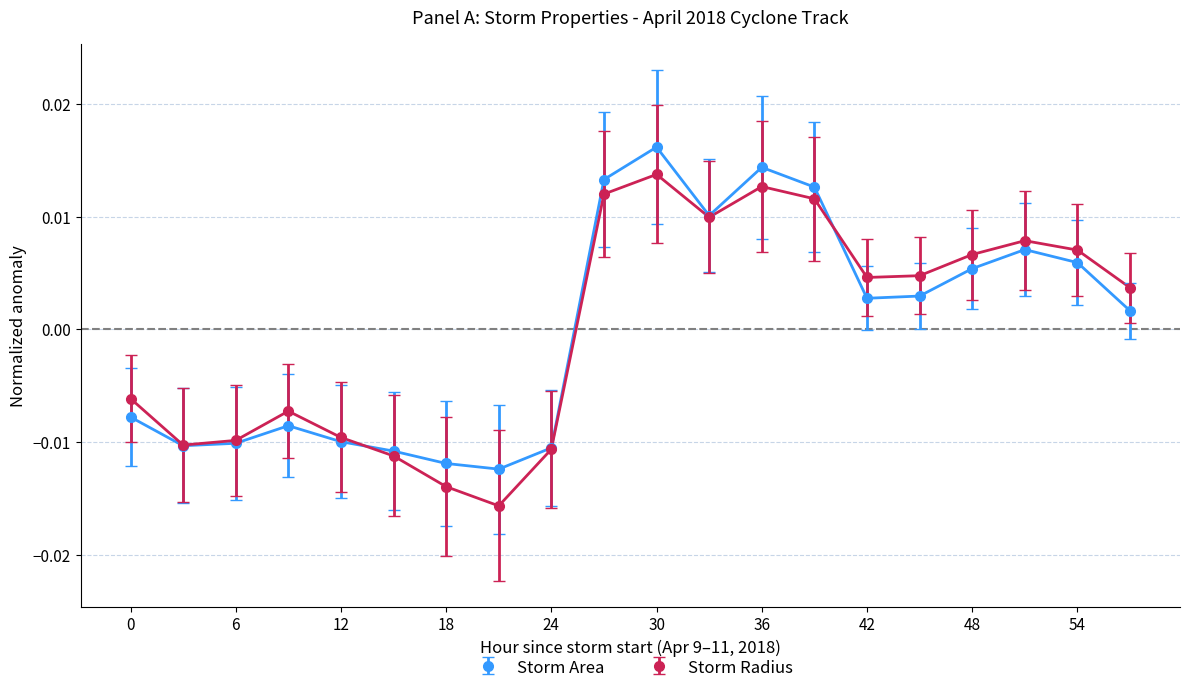

Rank the series by their maximum value, from highest to lowest.

Storm Area, Storm Radius